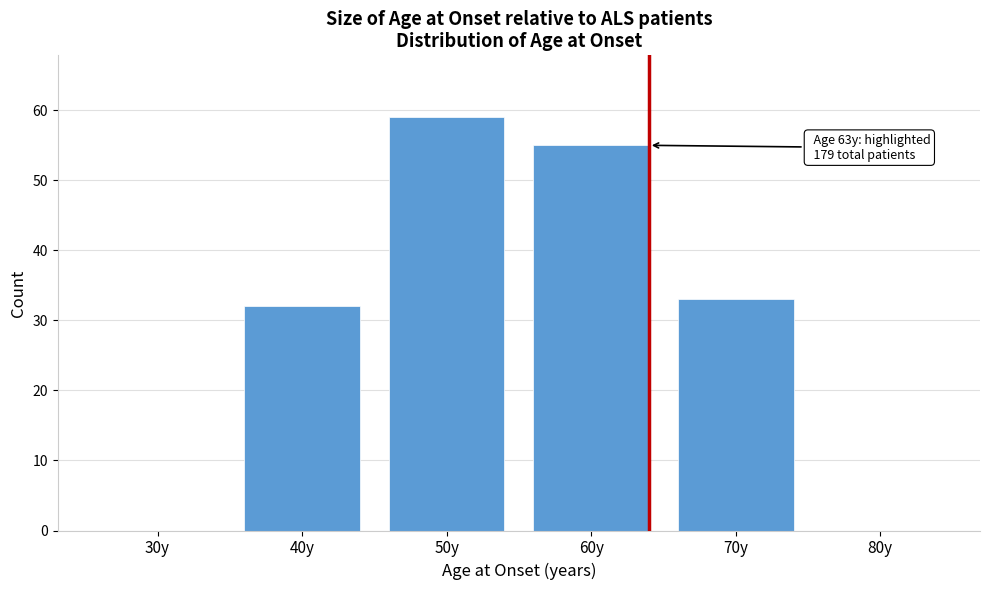

Reading left to right, transcribe all the data shown in this chart.

30y=0	40y=32	50y=59	60y=55	70y=33	80y=0